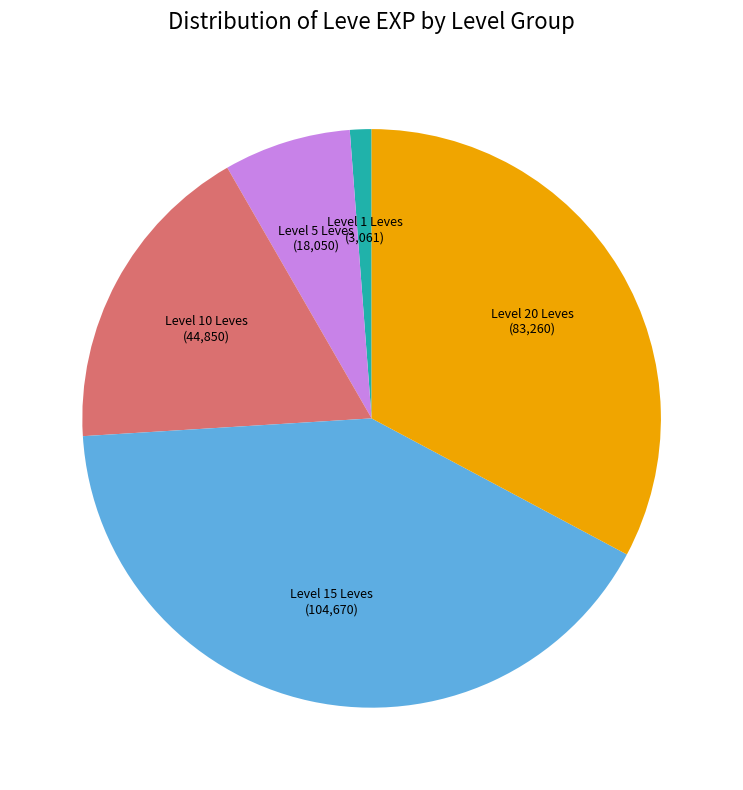

Does any single category account for the majority?

No